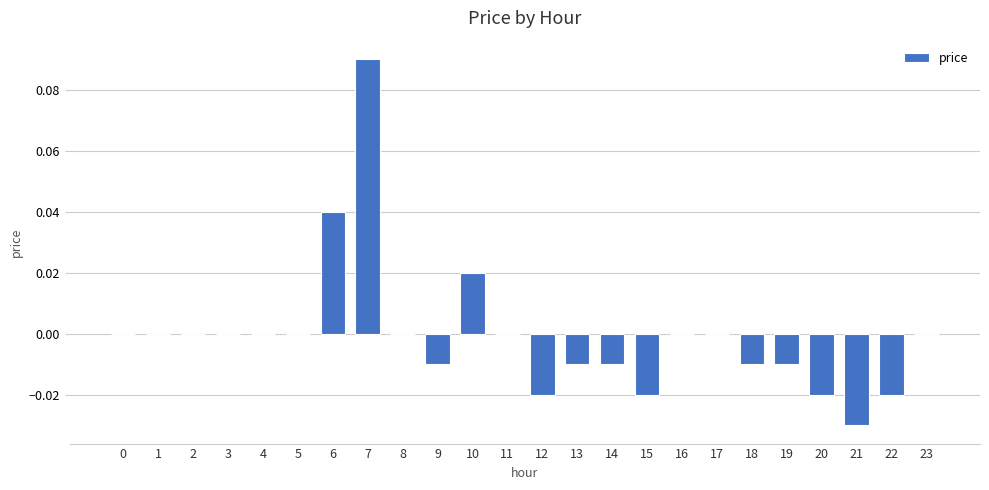

Are the bars horizontal?

No